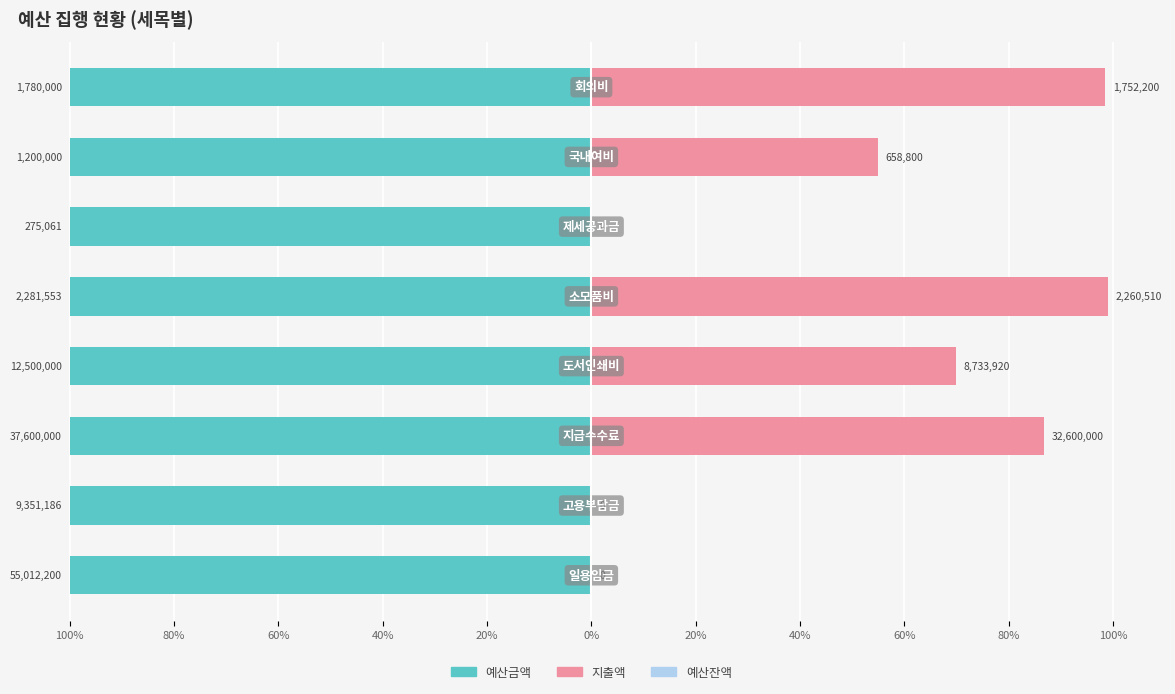

The value of 예산금액 at 60% is 0.6. True or false?

True